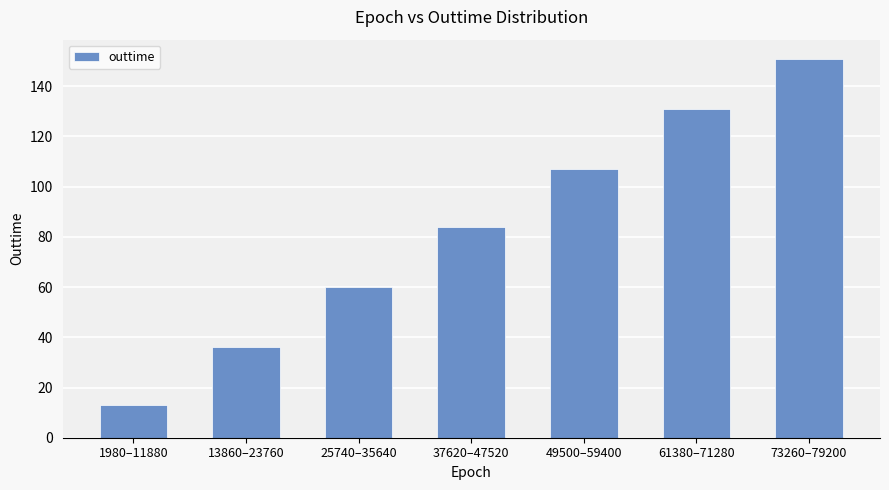

How many series are shown in this chart?

1